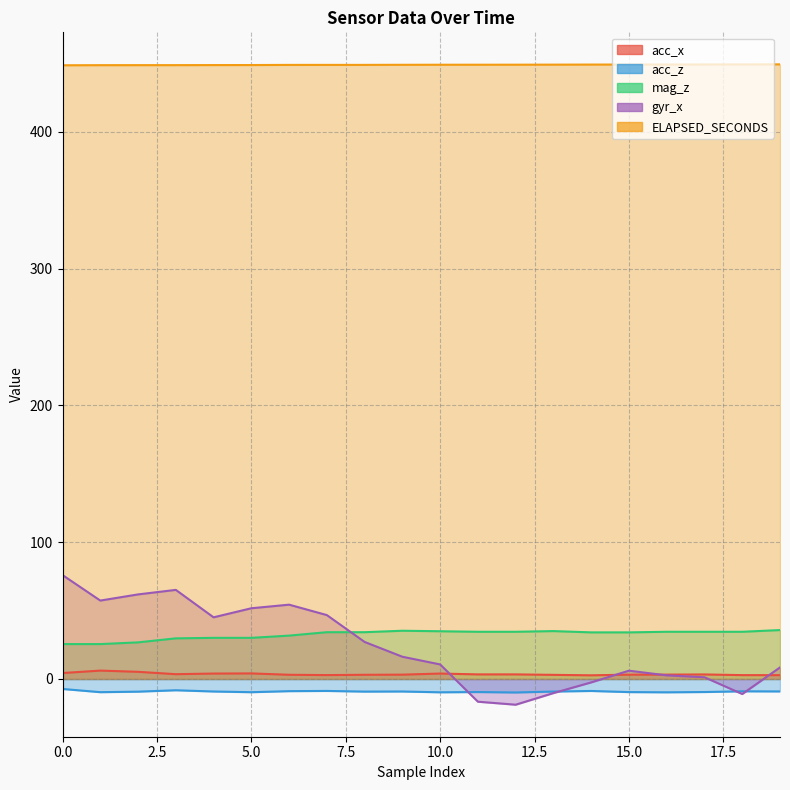

The value of acc_z at 18 is -12.2. True or false?

False